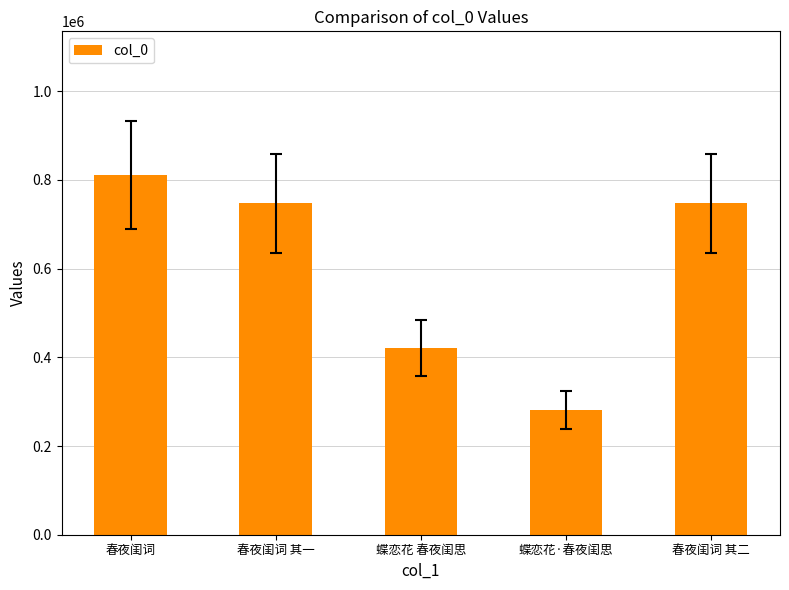

The chart shows a value of 1208310 at 春夜闺词 其二. True or false?

False